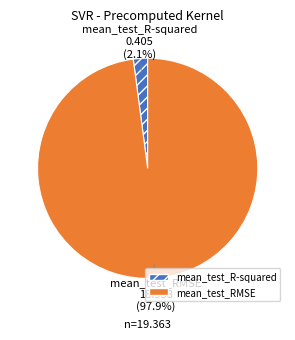

To the nearest percent, what is the combined percentage of mean_test_R-squared and mean_test_RMSE?

100%